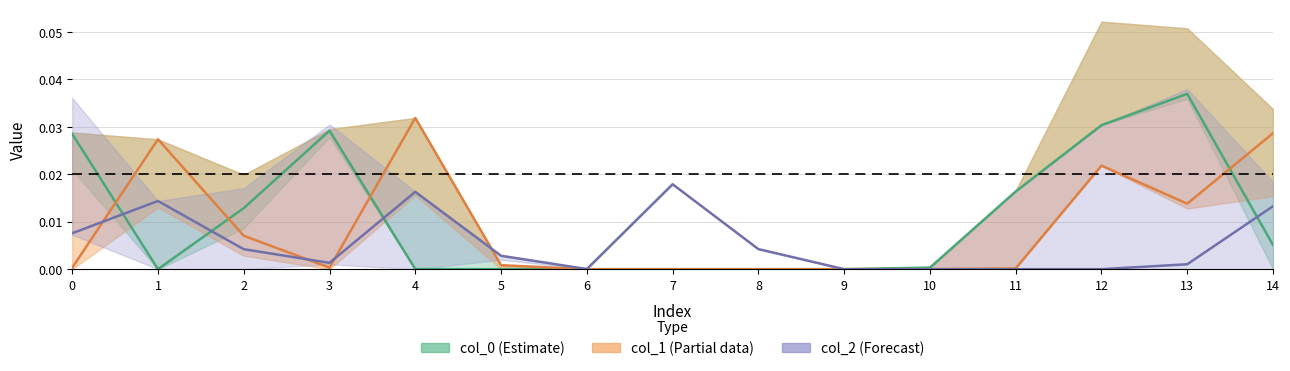

True or false: col_0 and col_2 intersect in this chart.

True